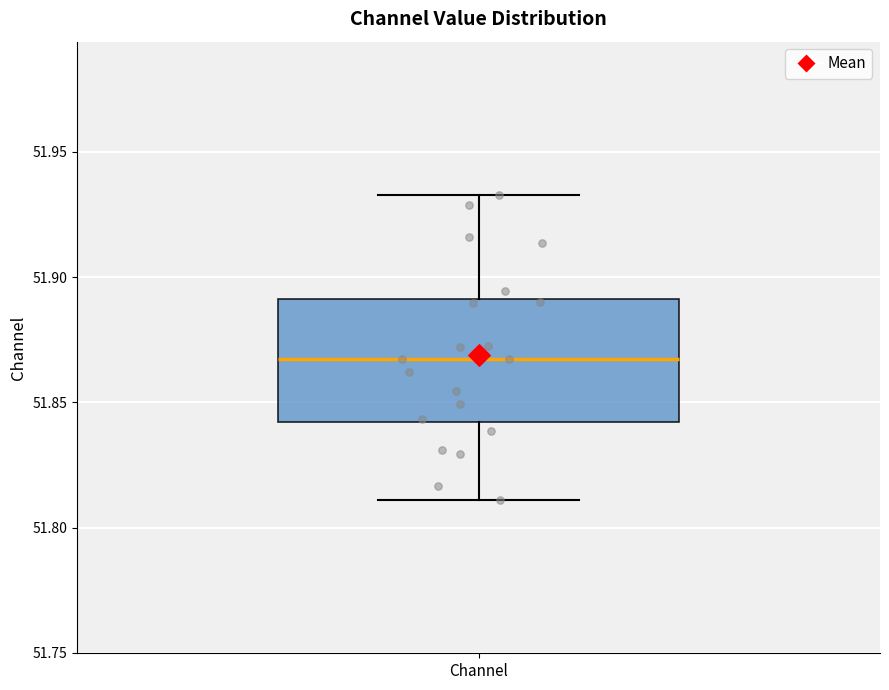

Transcribe this box plot: give where the median line is, the range the box spans, and where the two whiskers end, as read against the y-axis. The values are not printed on the chart, so give them approximately, as read against the axis.

median 51.865, box 51.840 to 51.890, whiskers 51.810 to 51.935